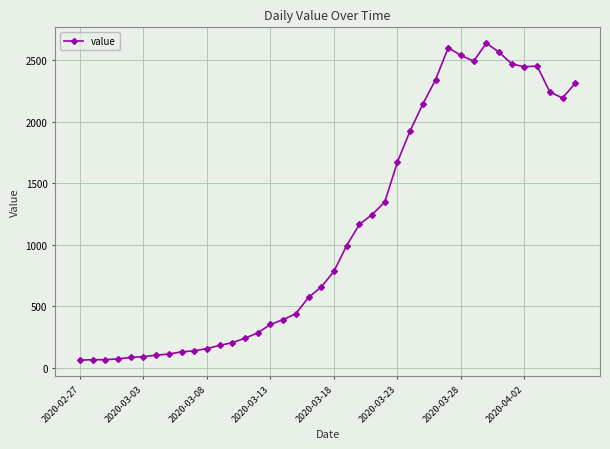

What is the value of the 6th point from the left?

90